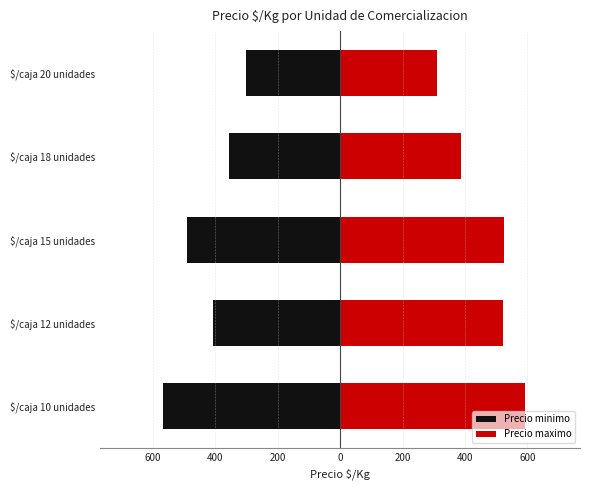

What are all the series names shown in the legend?

Precio minimo, Precio maximo